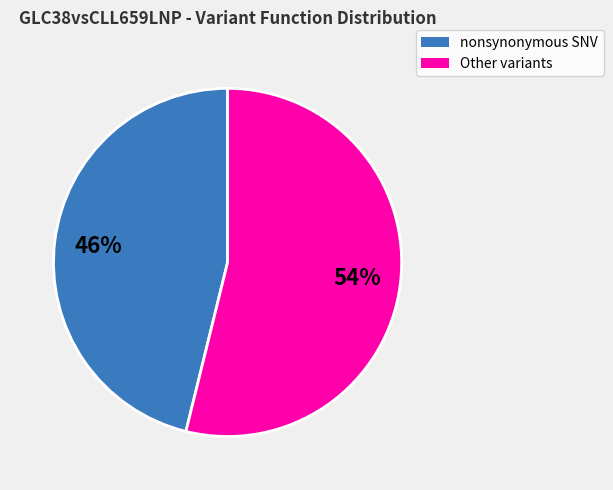

To the nearest percent, what is the difference between the largest and smallest slice percentages?

8%